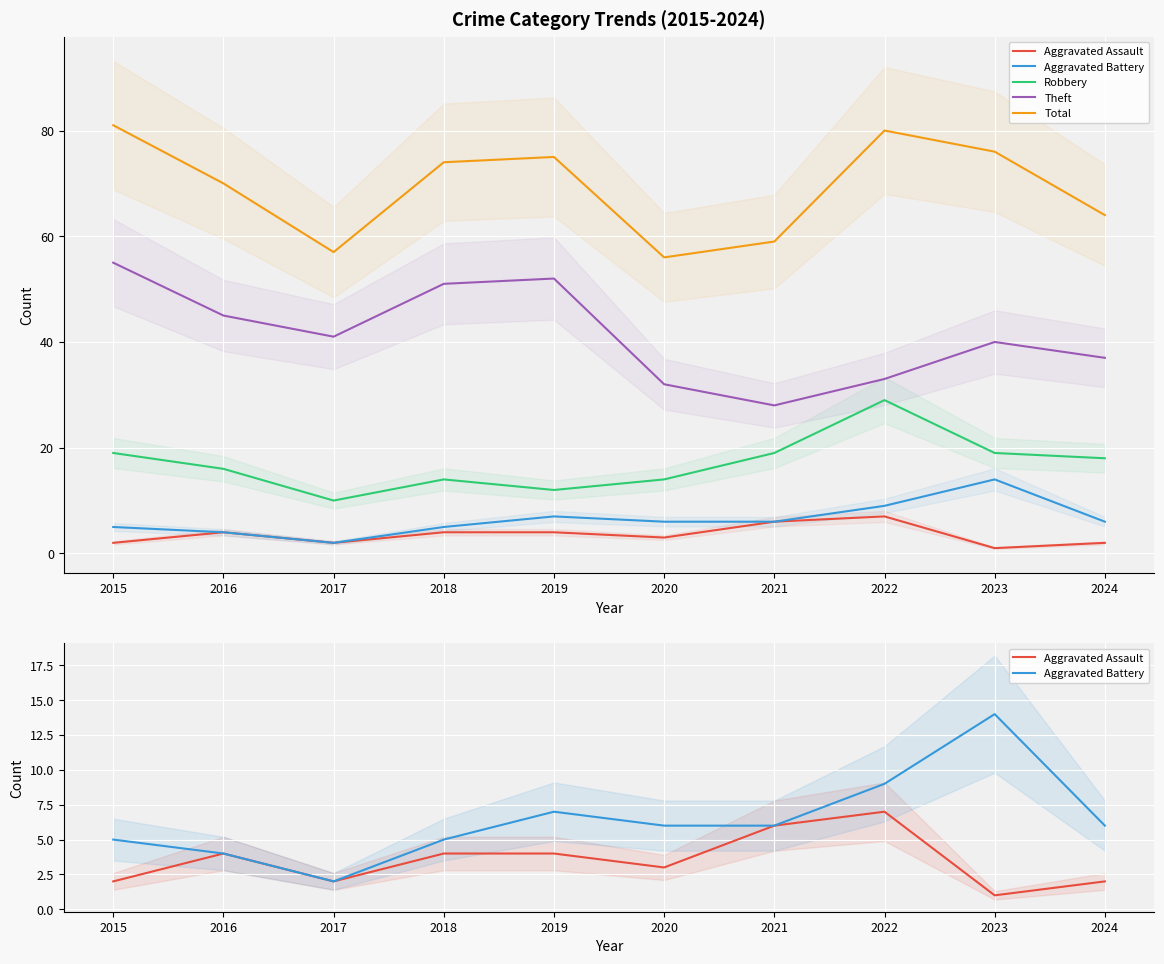

What is the value of the Theft point at the 7th from the left?

28